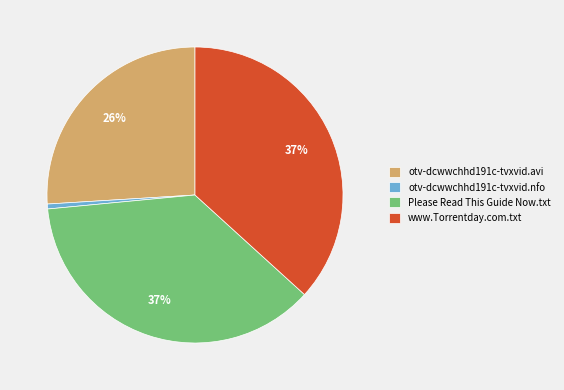

Which category has the smallest portion of the pie?

otv-dcwwchhd191c-tvxvid.nfo